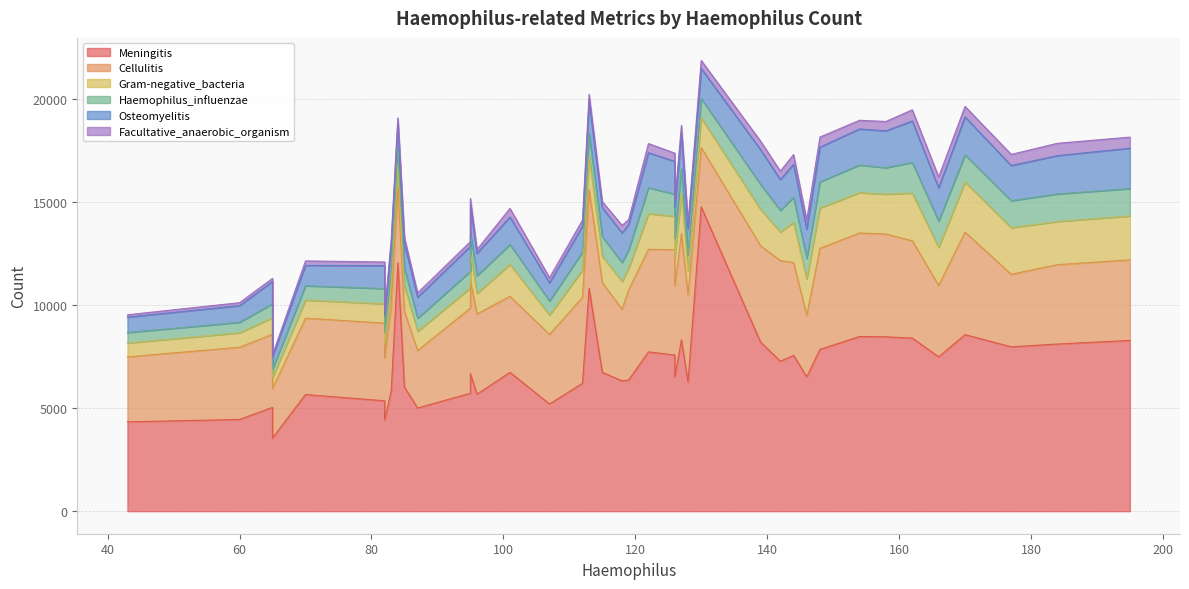

How many lines are shown in the chart?

6